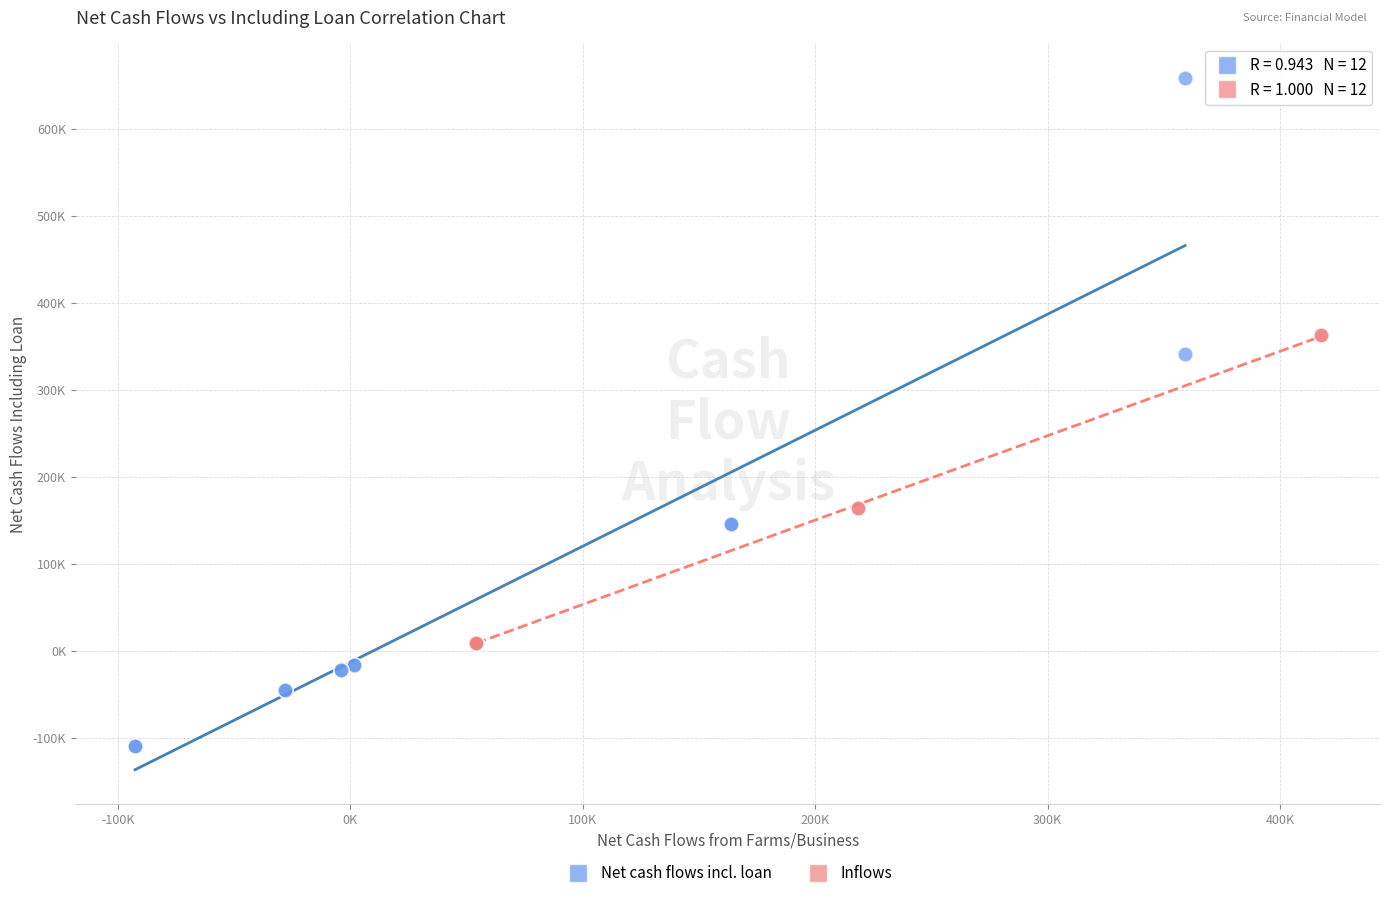

What are all the series names shown in the legend?

Net cash flows incl. loan, Inflows